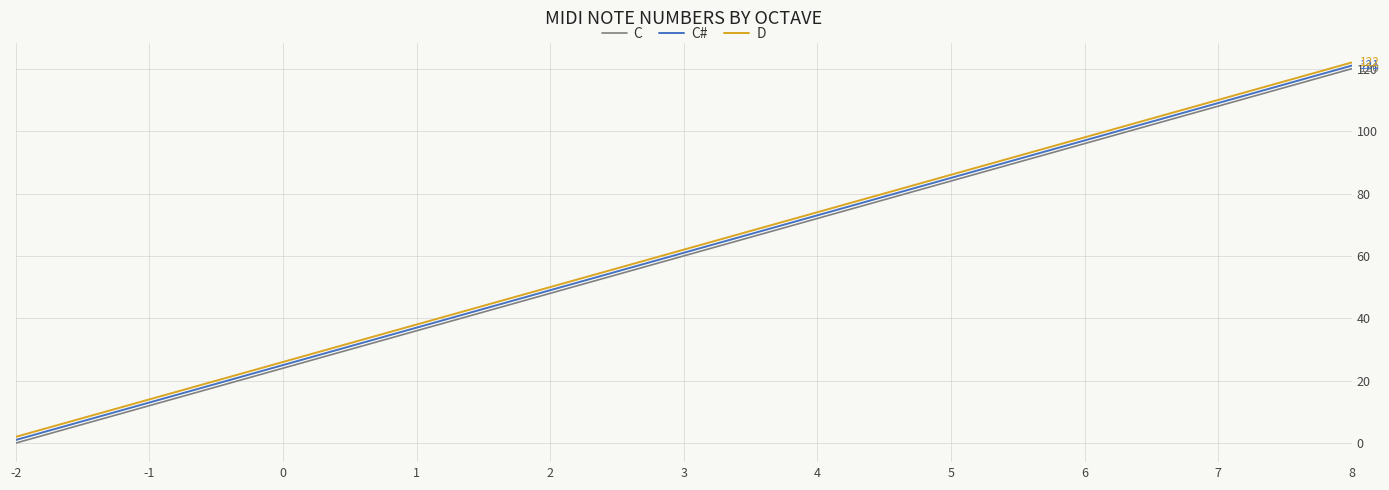

True or false: D and C# cross at least once.

False